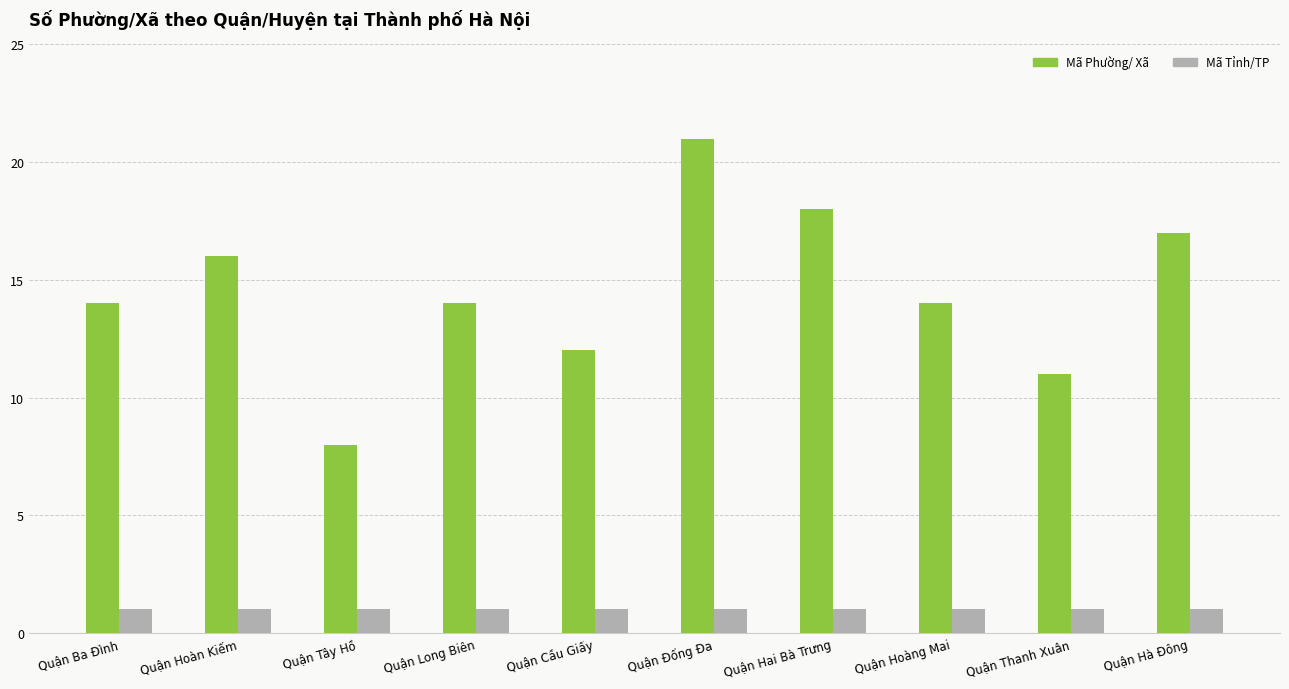

The value of Mã Phường/ Xã at Quận Tây Hồ is 11. True or false?

False